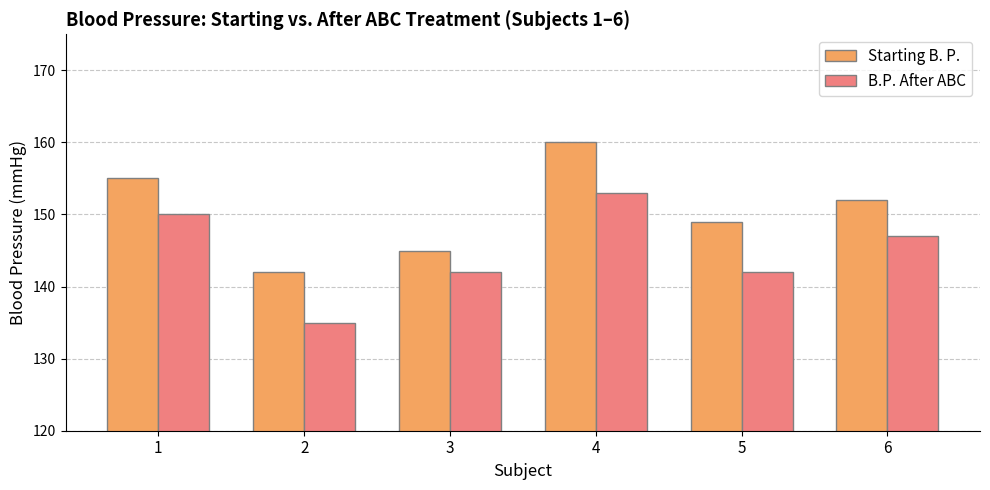

What is the difference between the Starting B. P. values at 6 and 1?

3